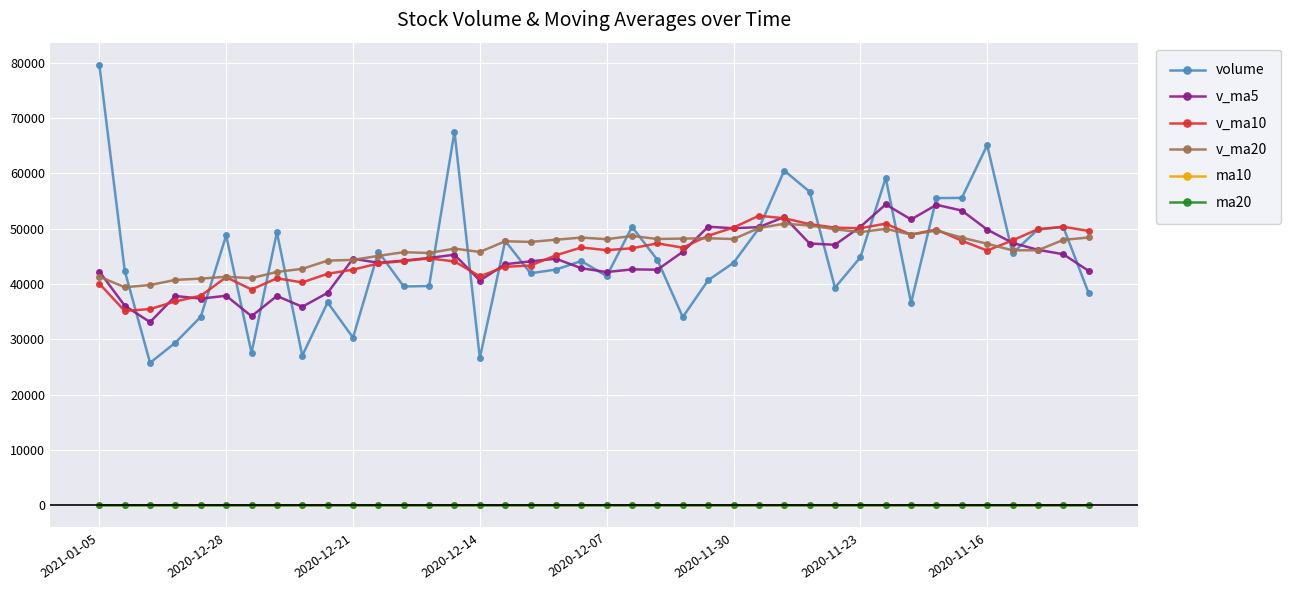

What is the difference between the maximum and minimum values in the ma20 series?

0.6